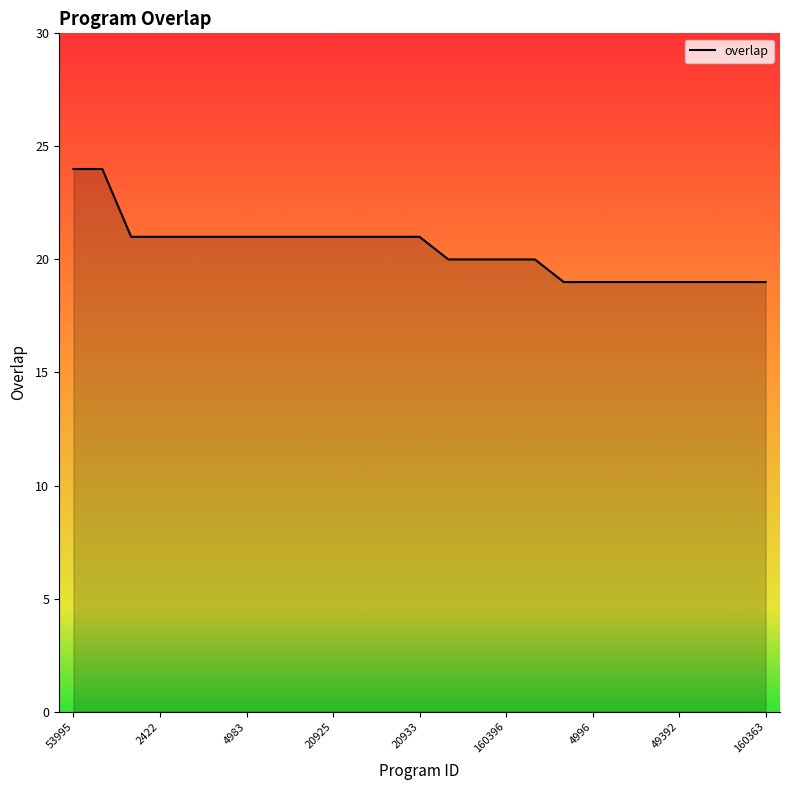

What is the sum of all values?

511